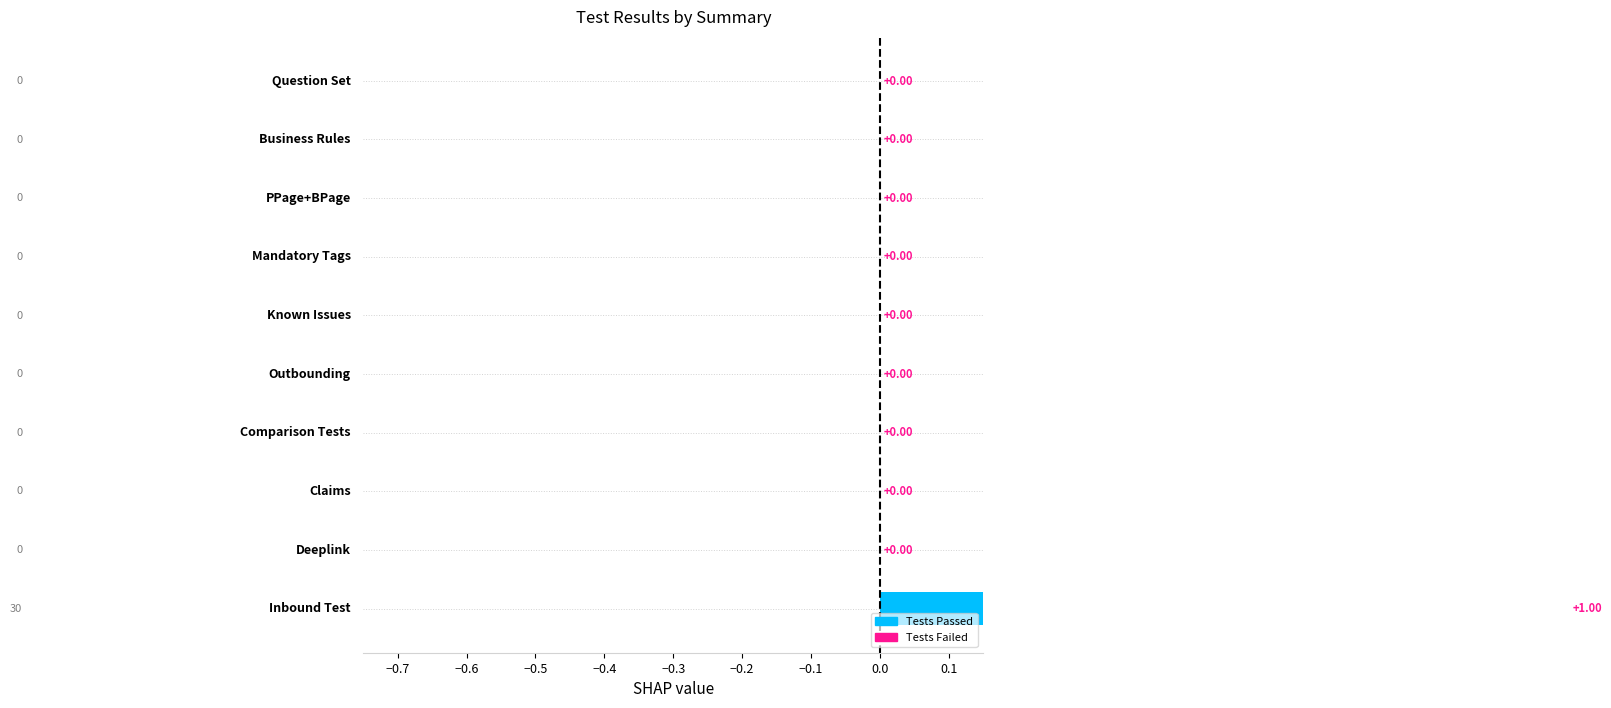

The value at −0.4 is 0. True or false?

True